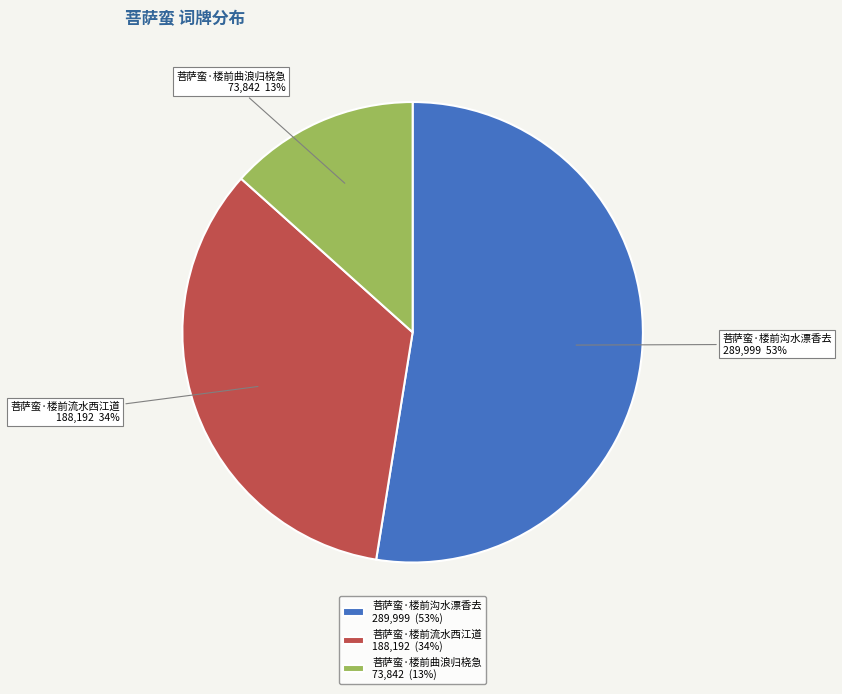

Between 菩萨蛮·楼前曲浪归桡急 and 菩萨蛮·楼前沟水漂香去, which is larger?

菩萨蛮·楼前沟水漂香去